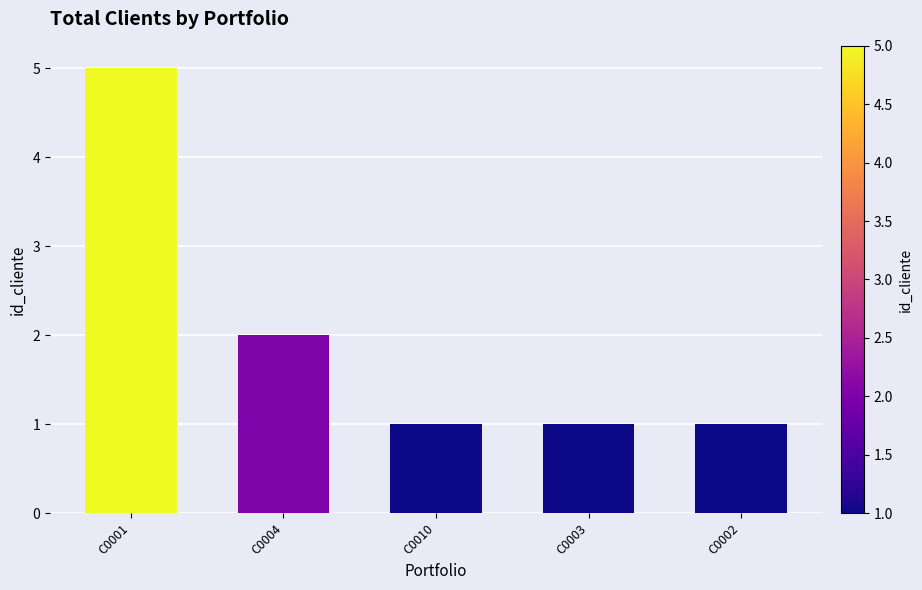

What is the average value?

2